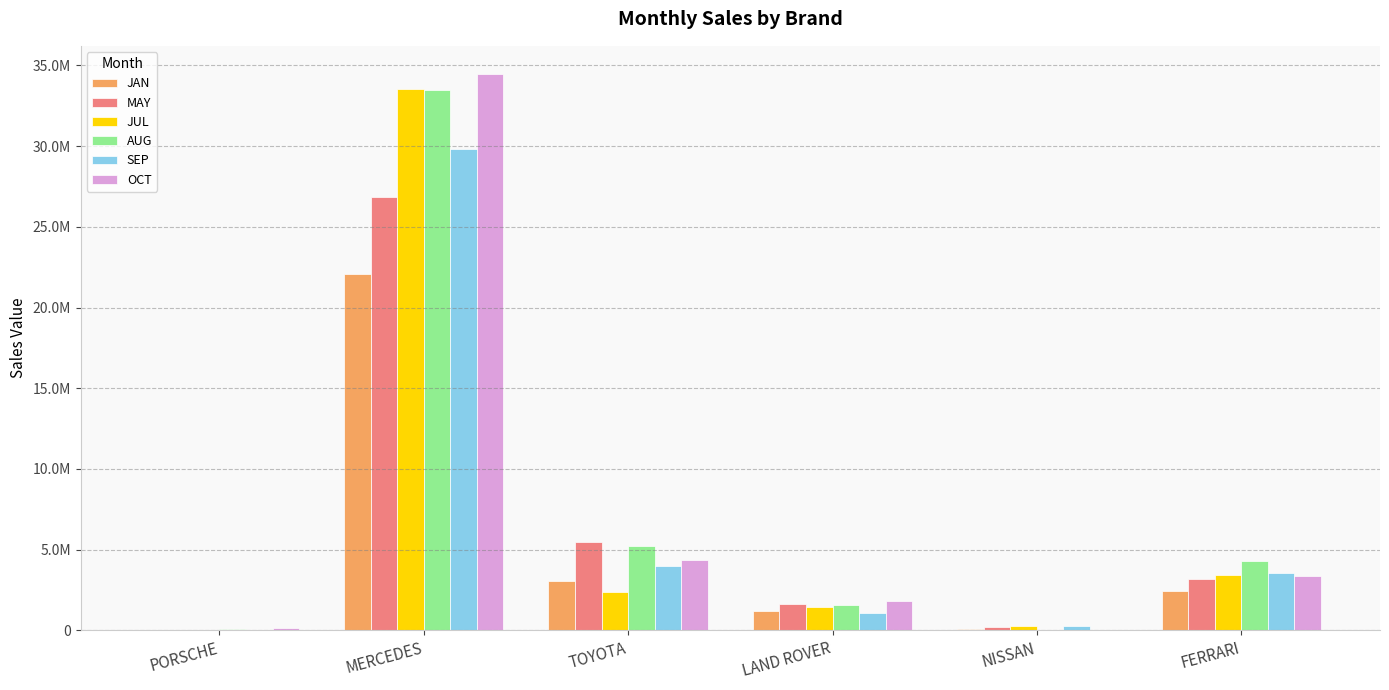

What is the average value of the SEP series?

6447579